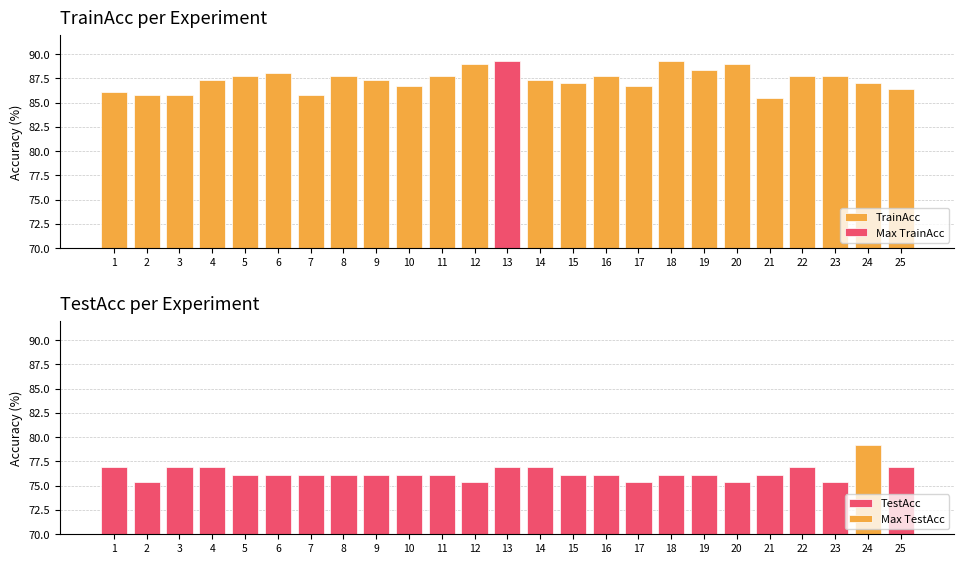

Is the value of TrainAcc at 14 greater than the value of TestAcc at 8?

Yes